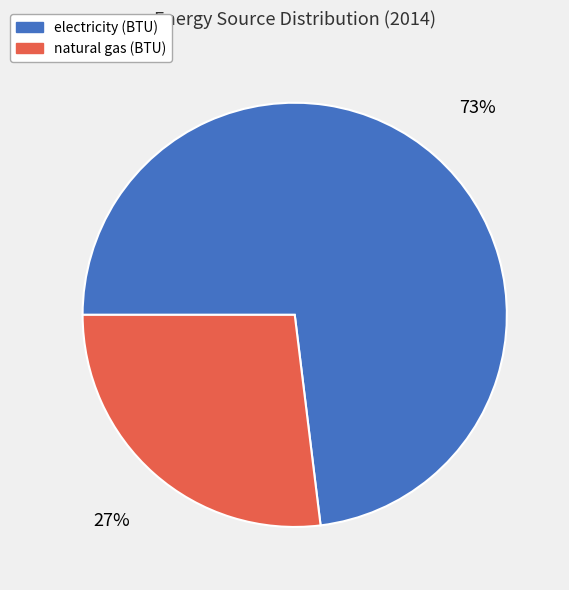

Does electricity (BTU) account for over 50% of the chart?

Yes